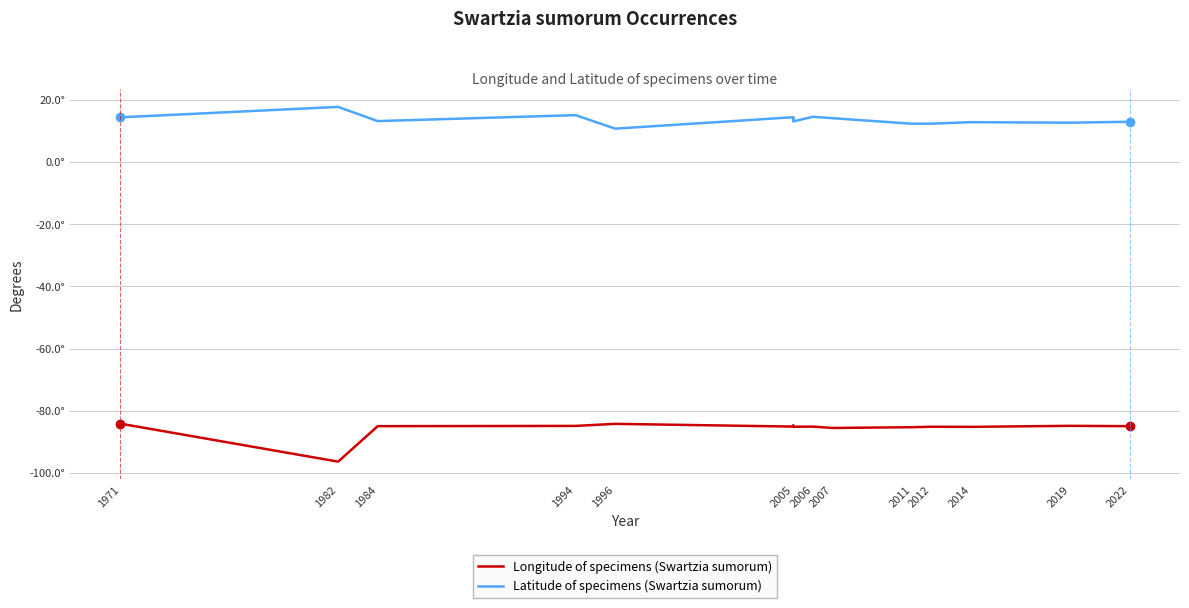

Where is Longitude of specimens (Swartzia sumorum) nearest to the value -90?

2007